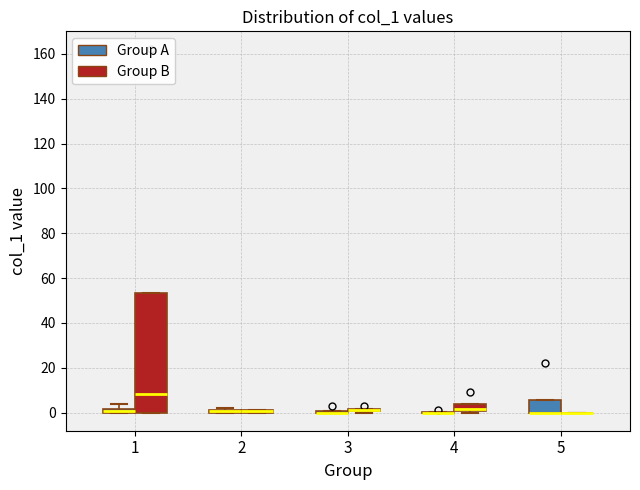

Which box is the tallest, from its lower edge to its upper edge?

1 (Group B)